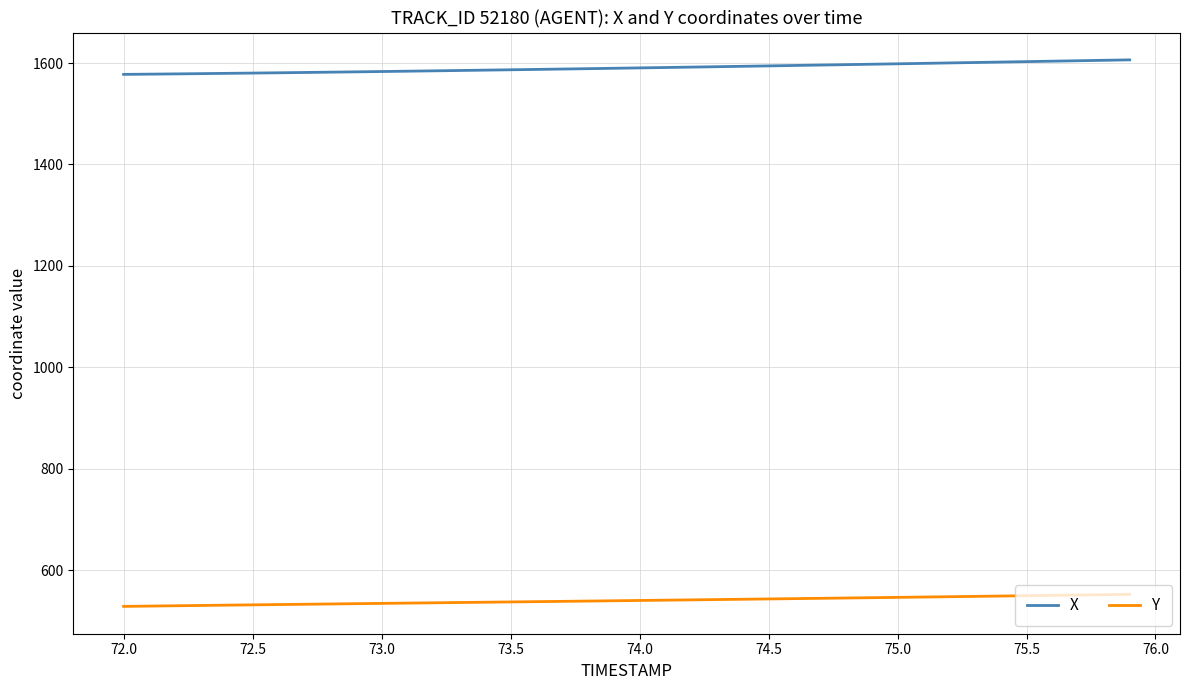

Rank the series by their average value, from lowest to highest.

Y, X